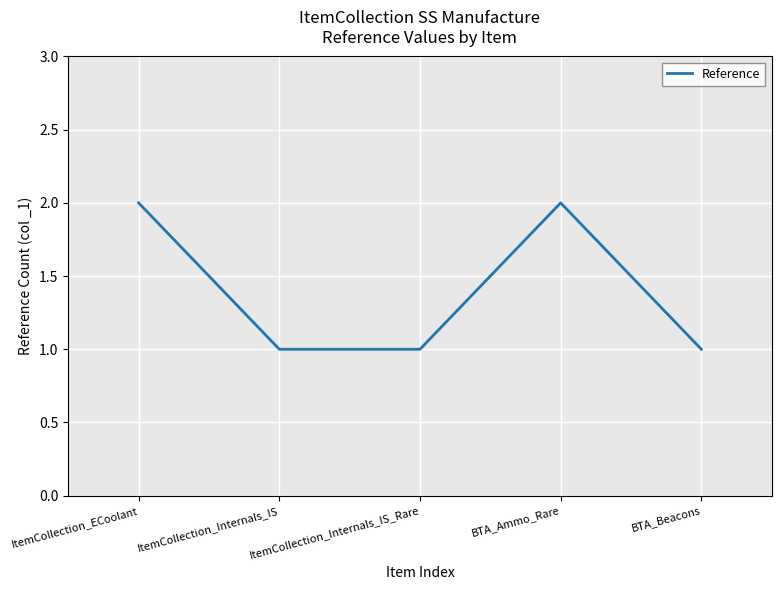

What position from the right is ItemCollection_ECoolant?

5